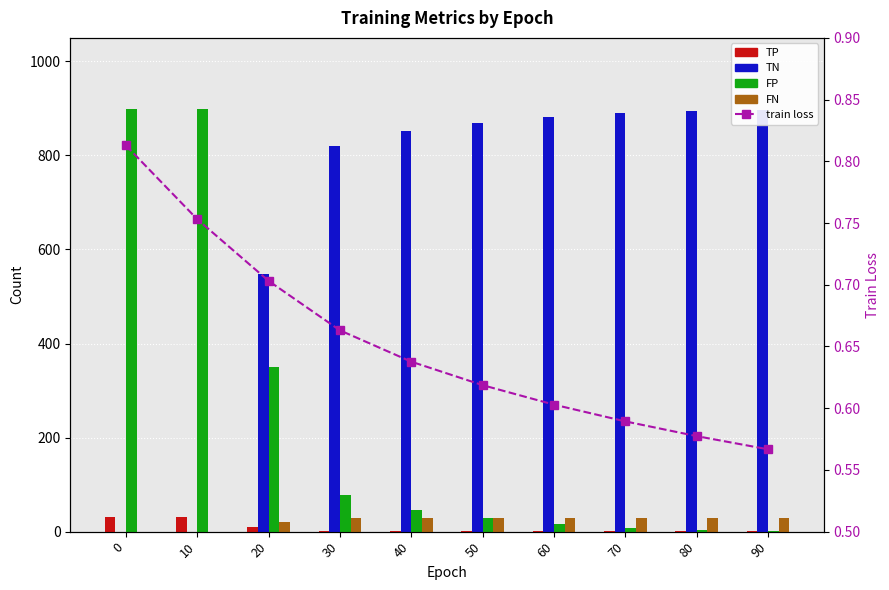

The TN series shows 308.7 at 30. True or false?

False